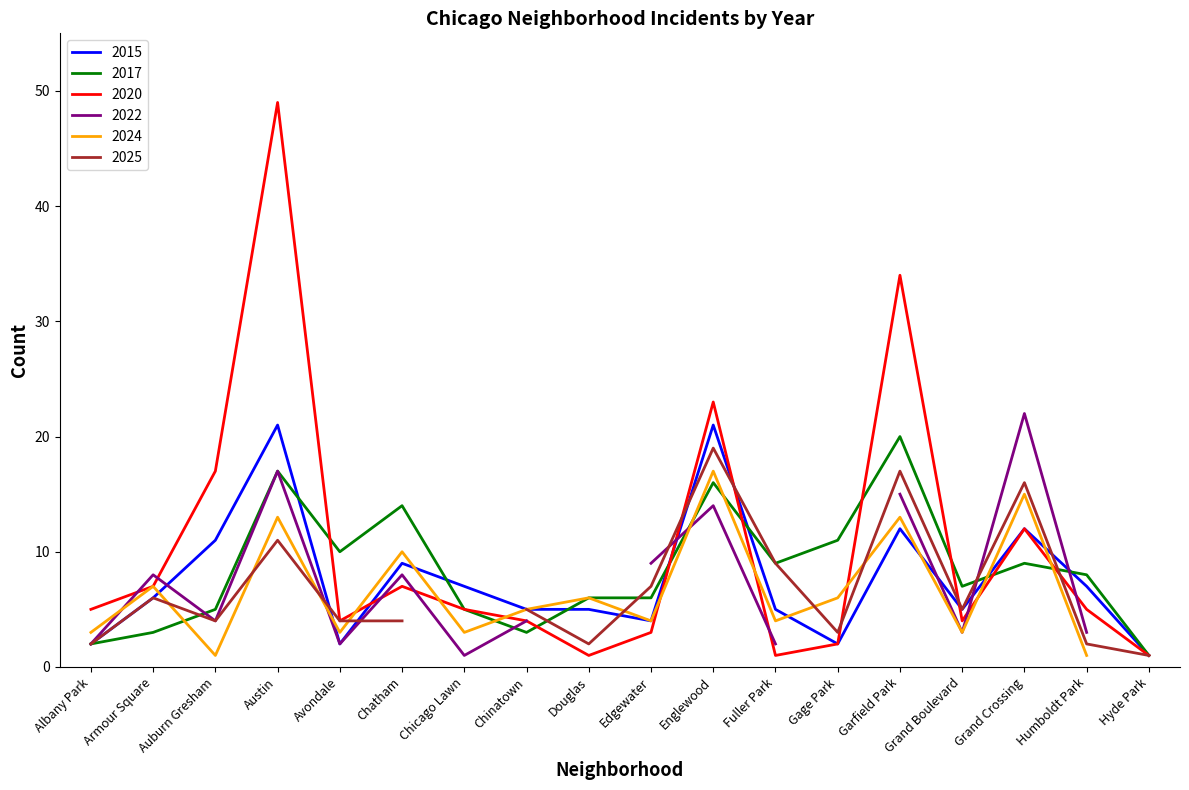

Does the chart have visible grid lines?

No